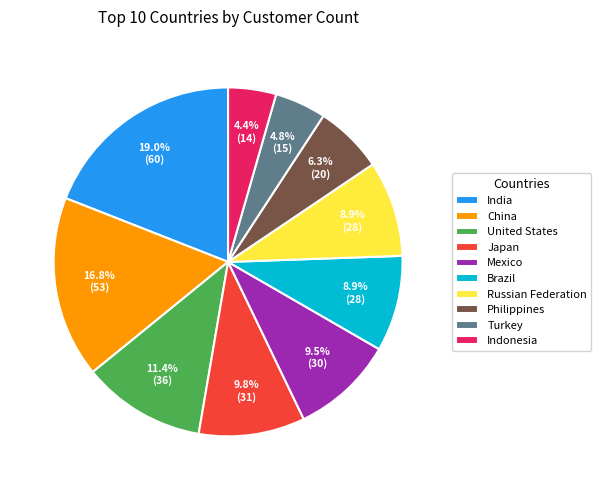

The Philippines slice represents 6% of the pie. True or false?

True